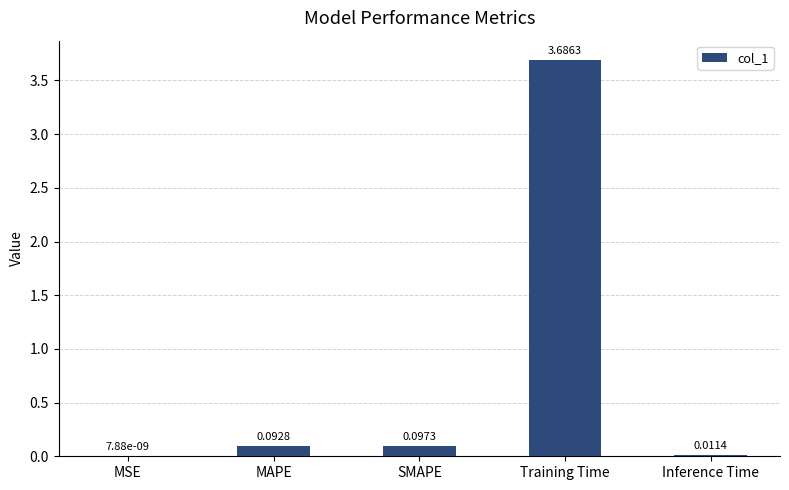

What is the maximum value shown in the chart?

3.7